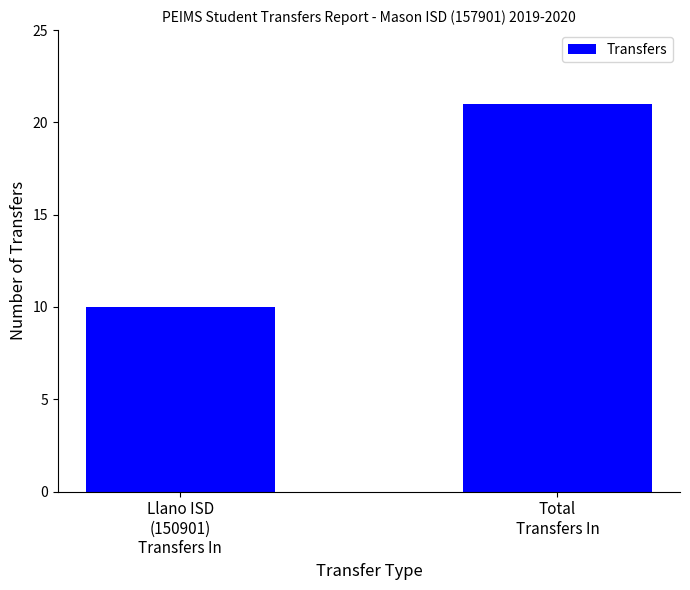

Rank the categories by value from lowest to highest.

Llano ISD
(150901)
Transfers In, Total
Transfers In